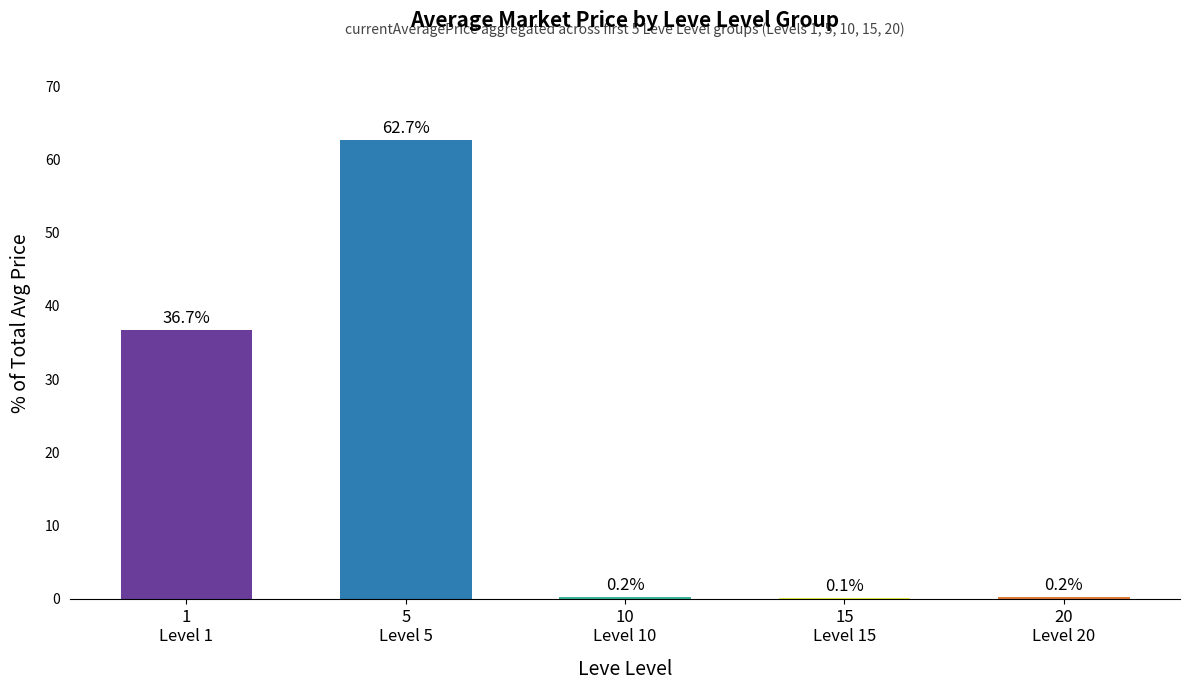

Does the chart contain stacked bars?

No